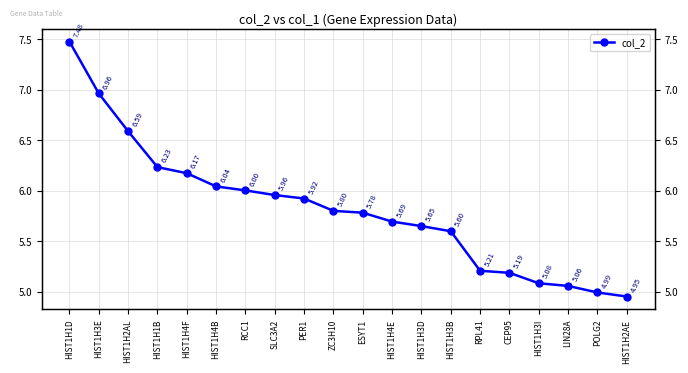

List the labels in order of value, smallest first.

HIST1H2AE, POLG2, LIN28A, HIST1H3I, CEP95, RPL41, HIST1H3B, HIST1H3D, HIST1H4E, ESYT1, ZC3H10, PER1, SLC3A2, RCC1, HIST1H4B, HIST1H4F, HIST1H1B, HIST1H2AL, HIST1H3E, HIST1H1D